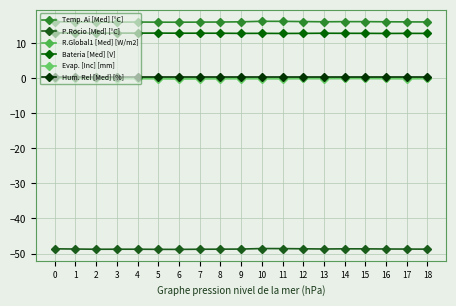

How many lines are shown in the chart?

6